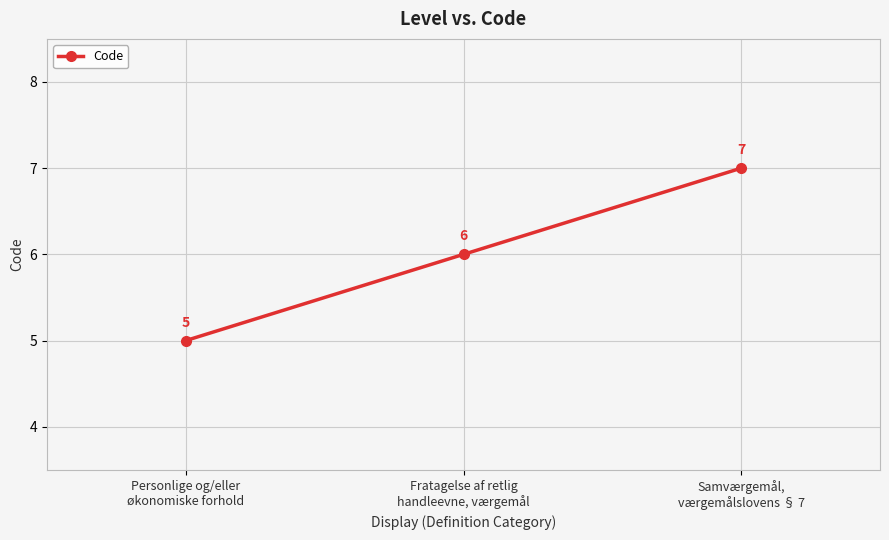

What is the label of the 1st point from the right?

Samværgemål,
værgemålslovens § 7